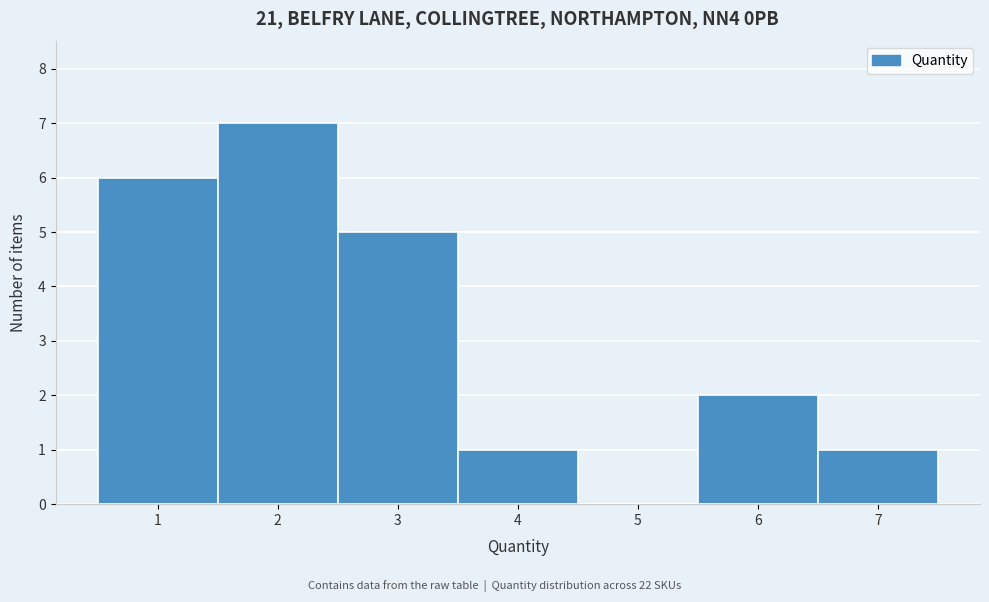

Which range on the x-axis has the tallest bar?

1.5 to 2.5